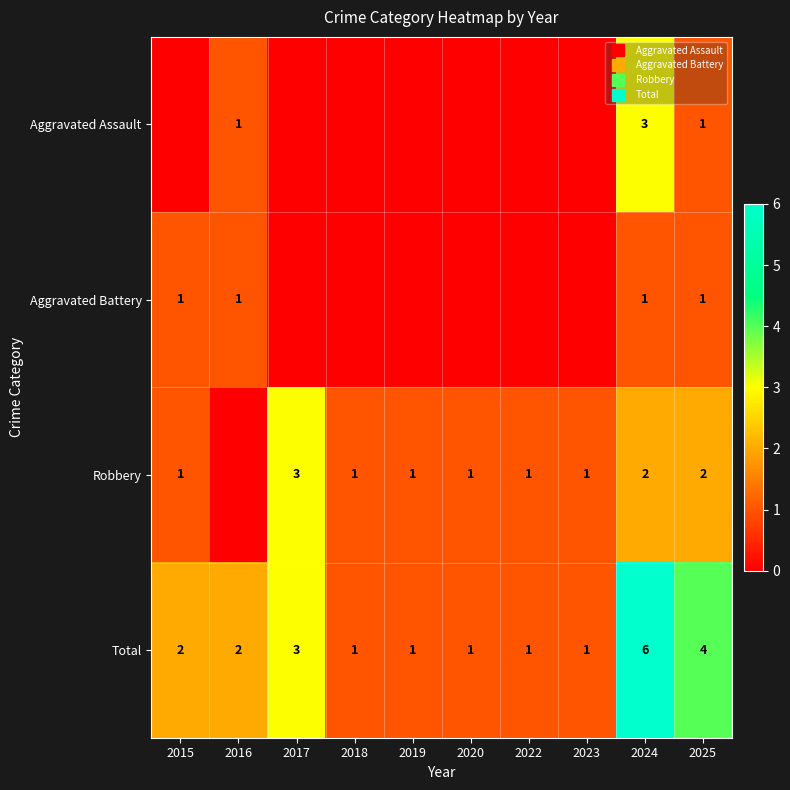

Is the value of Aggravated Battery at 2023 greater than the value of Total at 2025?

No